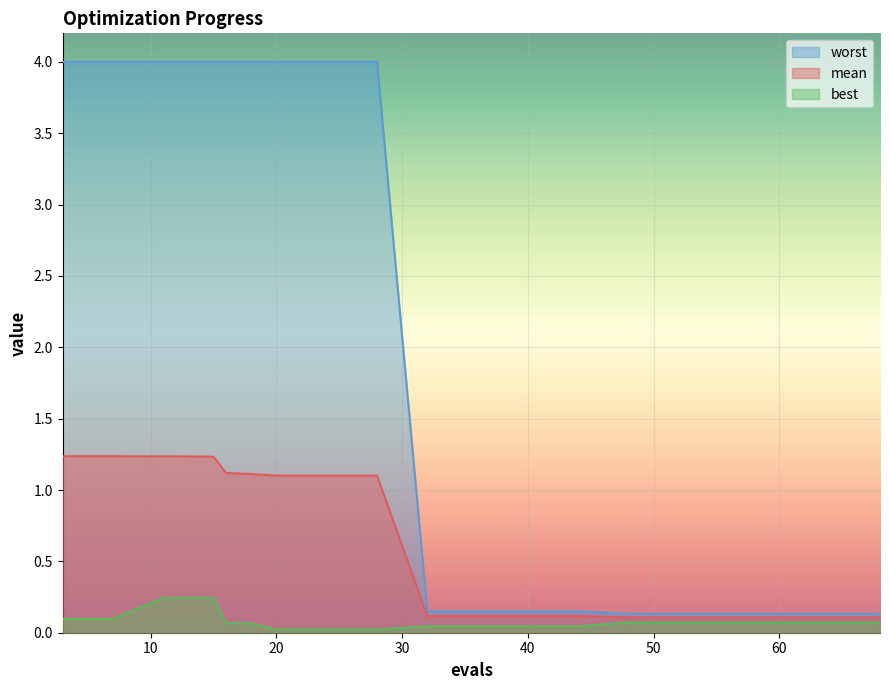

Reading left to right, extract all data points from this chart.

mean: 1.2	1.2	1.2	1.2	1.2	1.1	1.1	1.1	1.1	1.1	0.1	0.1	0.1	0.1	0.1	0.1	0.1	0.1	0.1	0.1
best: 0.1	0.1	0.2	0.2	0.2	0.1	0.1	0.0	0.0	0.0	0.0	0.0	0.0	0.0	0.1	0.1	0.1	0.1	0.1	0.1
worst: 4.0	4.0	4.0	4.0	4.0	4.0	4.0	4.0	4.0	4.0	0.1	0.1	0.1	0.1	0.1	0.1	0.1	0.1	0.1	0.1